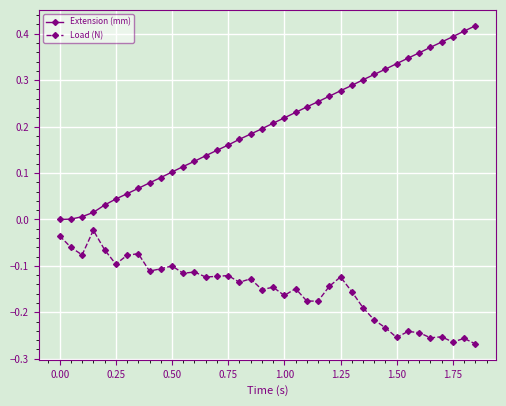

True or false: Extension (mm) and Load (N) cross at least once.

False